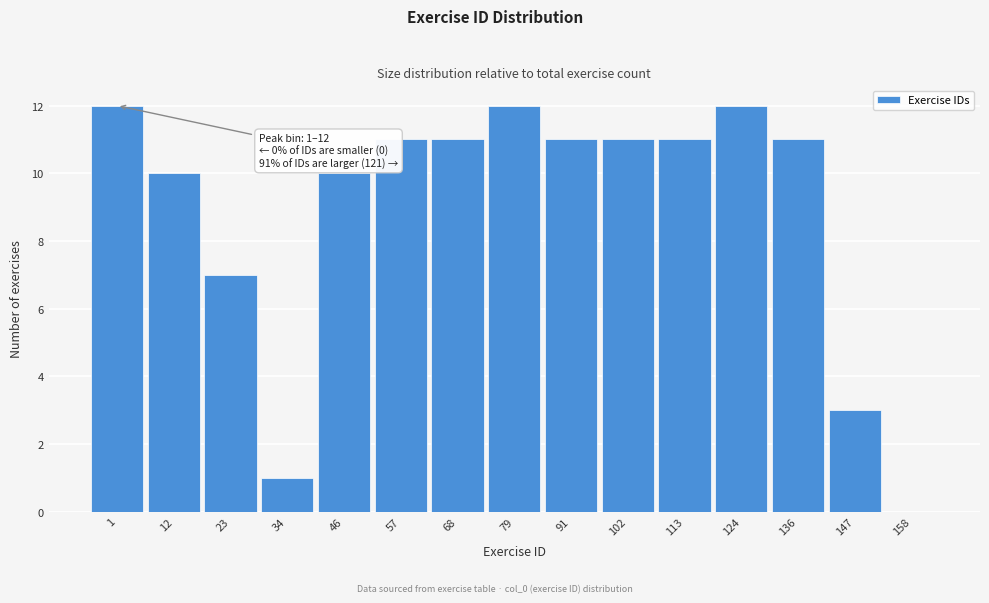

Reading left to right, transcribe all the data shown in this chart.

1=12	12=10	23=7	34=1	46=10	57=11	68=11	79=12	91=11	102=11	113=11	124=12	136=11	147=3	158=0